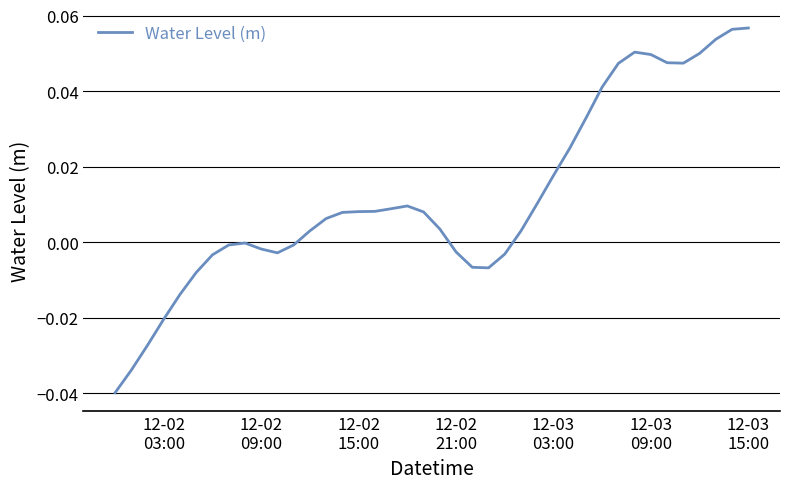

How many lines are shown in the chart?

1